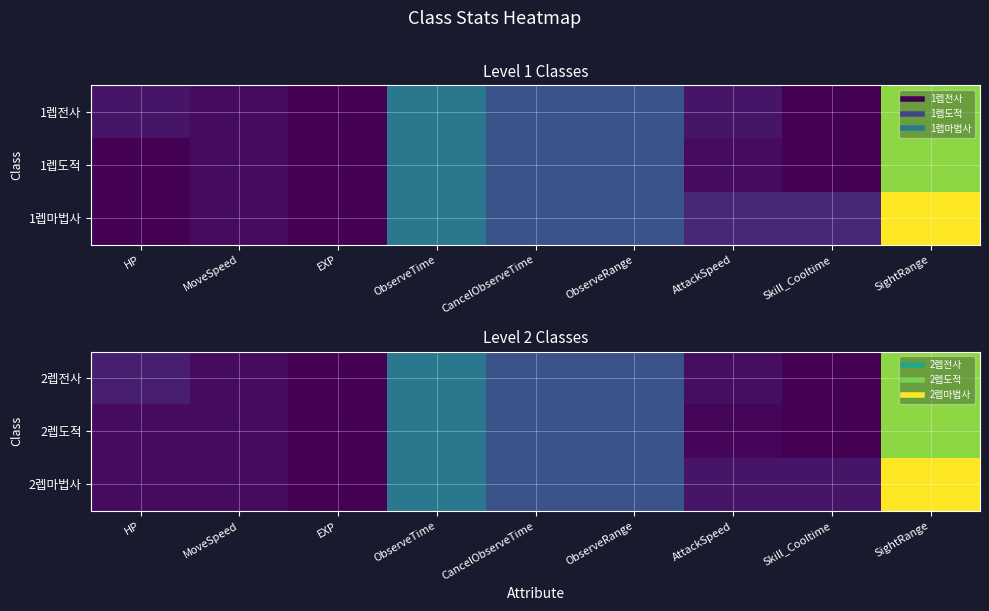

Which category has the highest value across all series?

SightRange